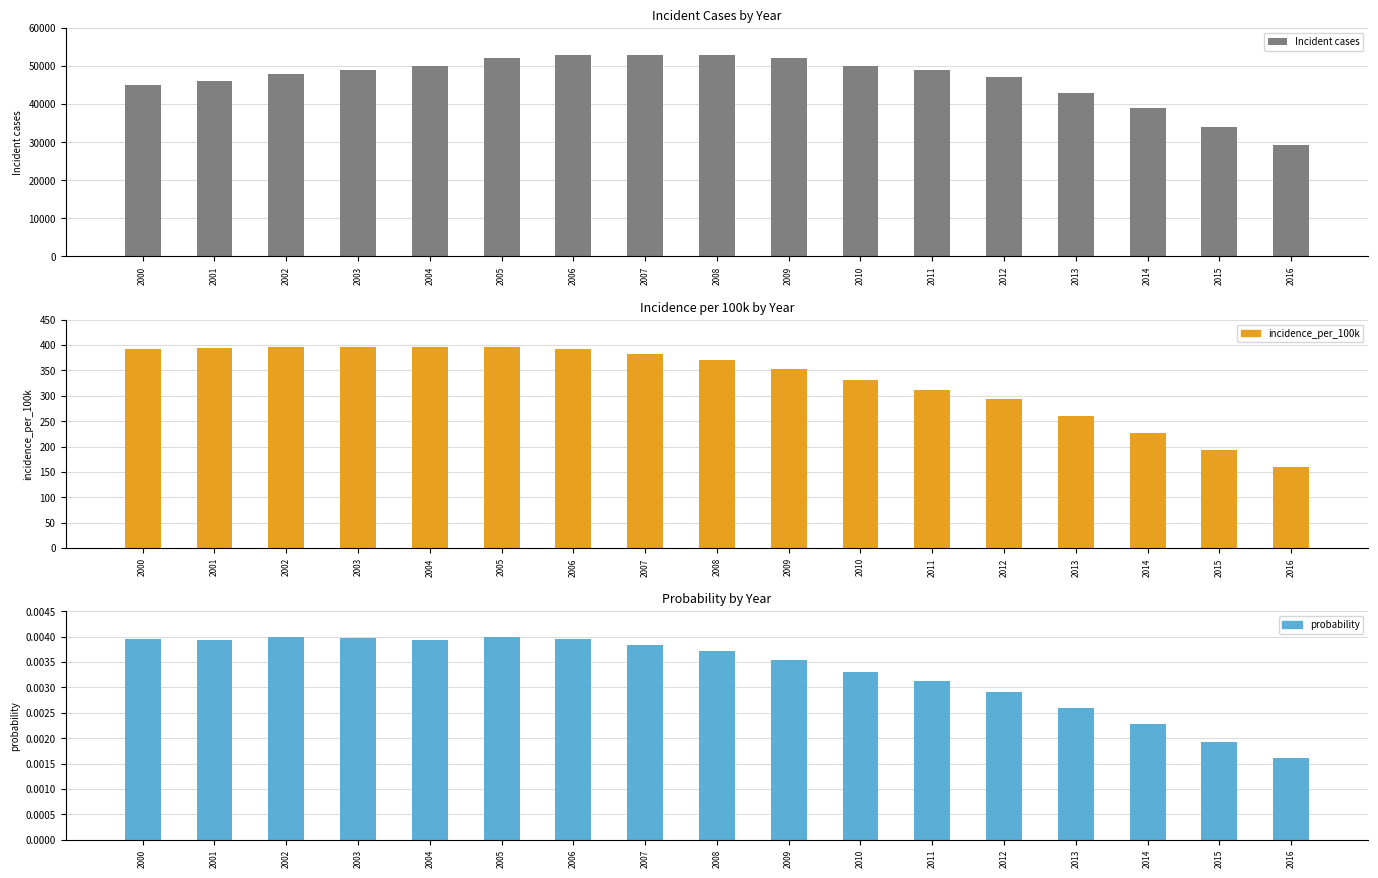

Count the number of data series in this chart.

3